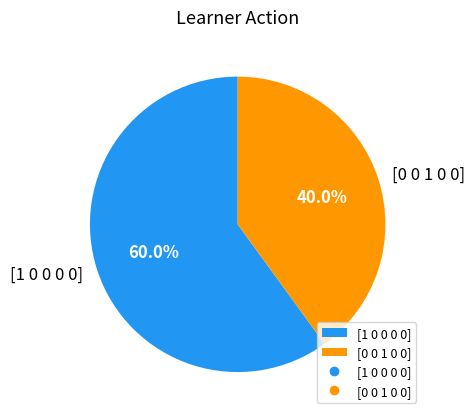

Is the sum of [1 0 0 0 0] and [0 0 1 0 0] greater than half?

Yes